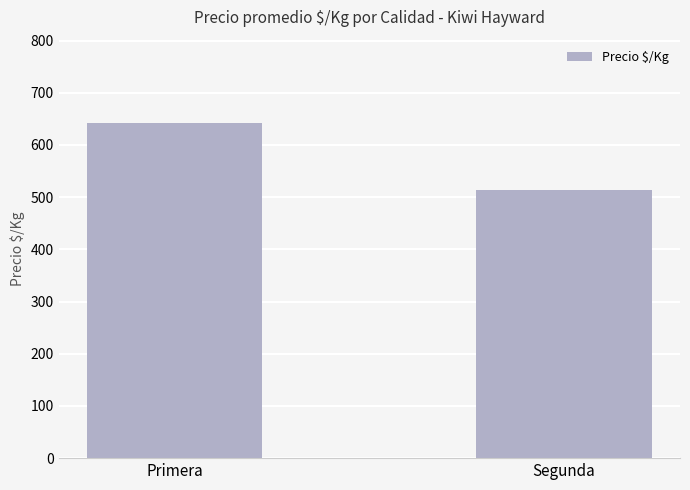

Reading left to right, extract all data points from this chart.

641.3	512.8